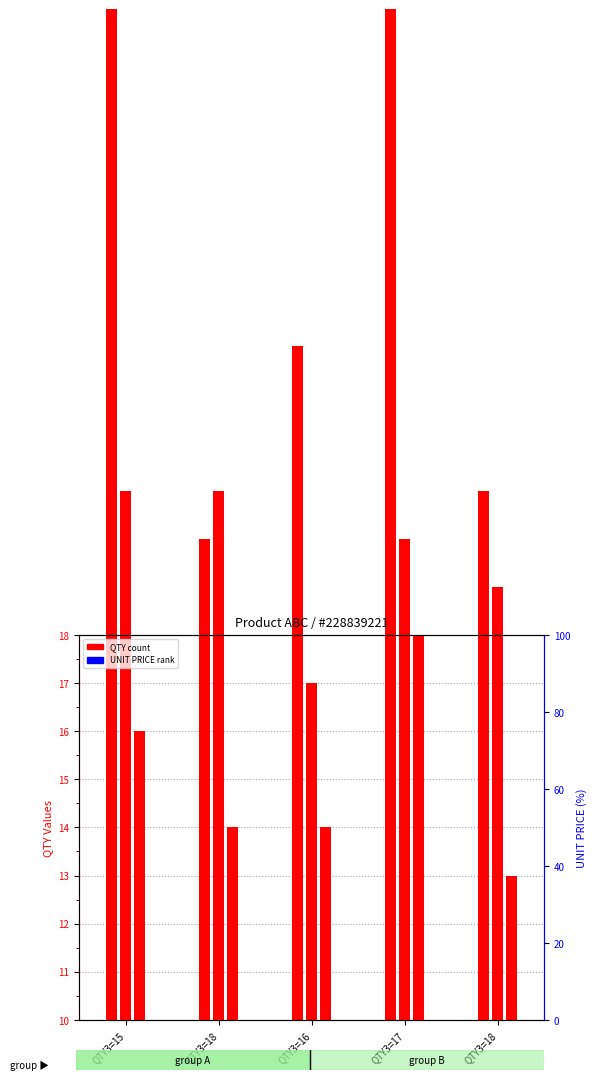

What is the label of the 2nd bar from the right?

QTY3=17